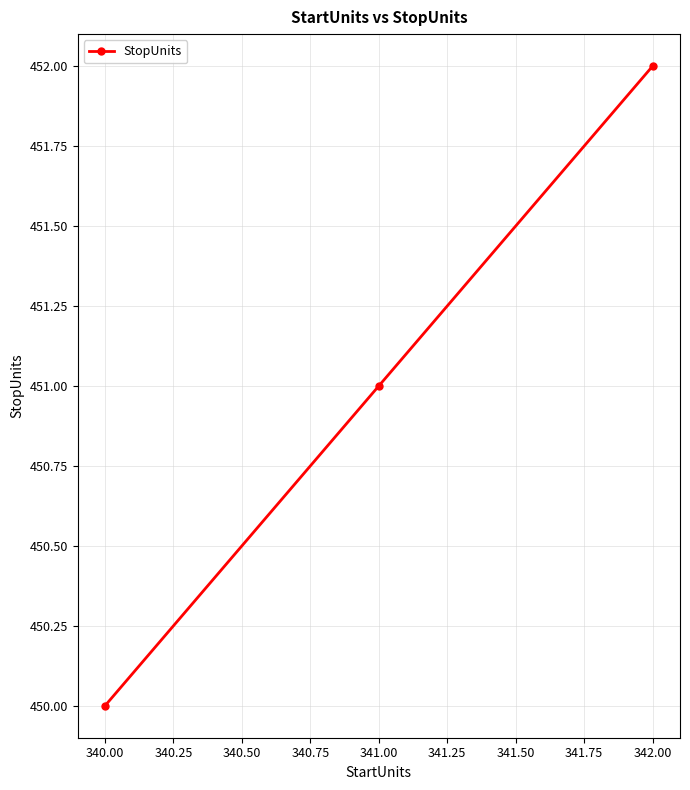

Where is the data nearest to the value 451?

341.00